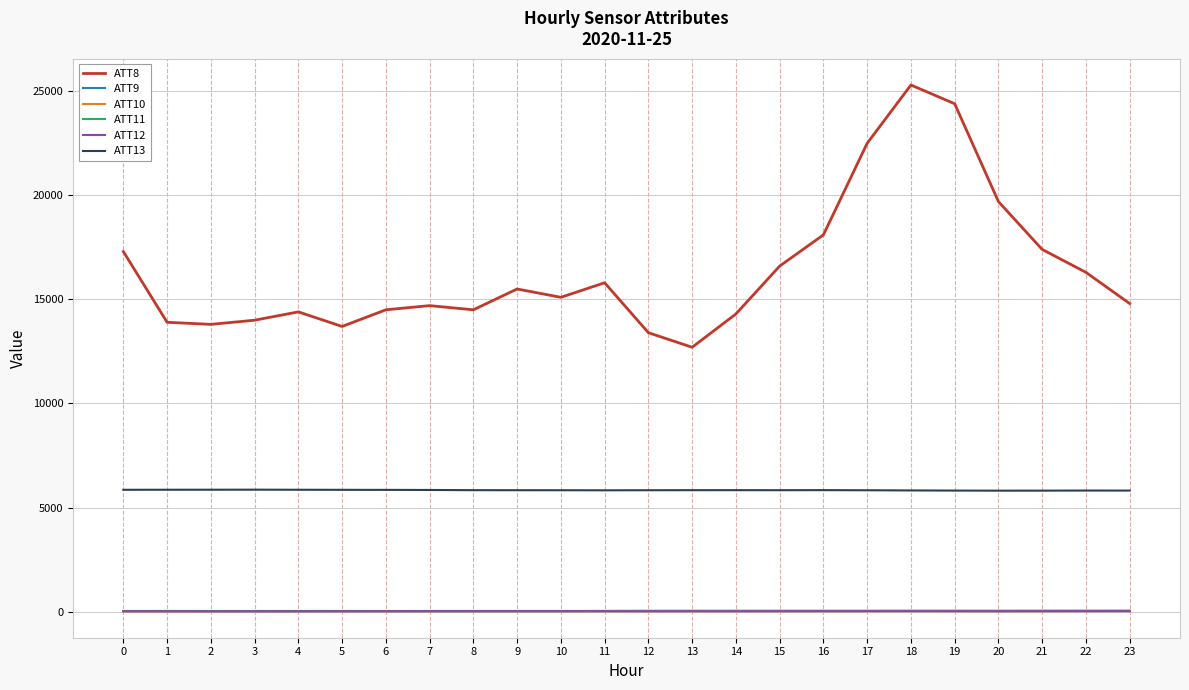

Which series has the largest total across all categories?

ATT8